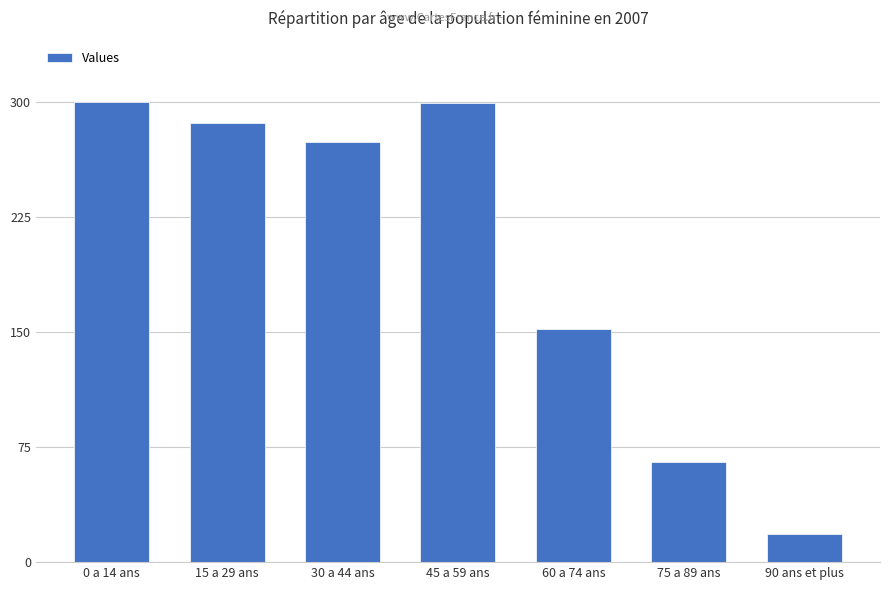

What is the change in value from 0 a 14 ans to 75 a 89 ans?

-234.6